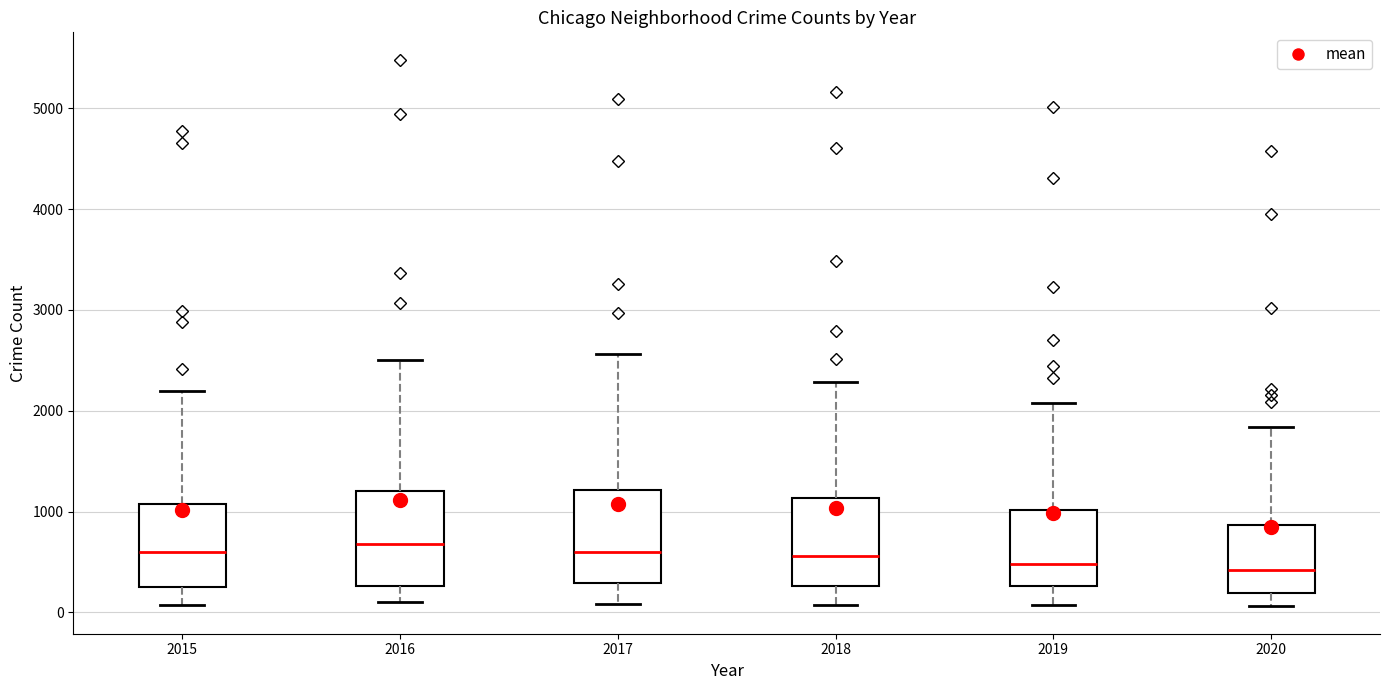

Reading left to right, transcribe this box plot: for each box, give where its median line is, the range the box spans, and where its two whiskers end, as read against the y-axis. The values are not printed on the chart, so give them approximately, as read against the axis.

2015: median 600, box 300 to 1100, whiskers 100 to 2200
2016: median 700, box 300 to 1200, whiskers 100 to 2500
2017: median 600, box 300 to 1200, whiskers 100 to 2600
2018: median 600, box 300 to 1100, whiskers 100 to 2300
2019: median 500, box 300 to 1000, whiskers 100 to 2100
2020: median 400, box 200 to 900, whiskers 100 to 1800